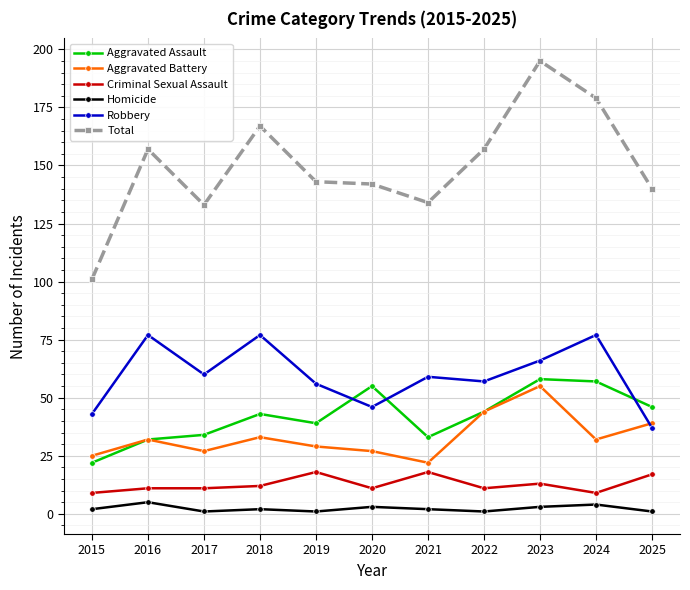

What is the spread (max minus min) of values at 2020?

139